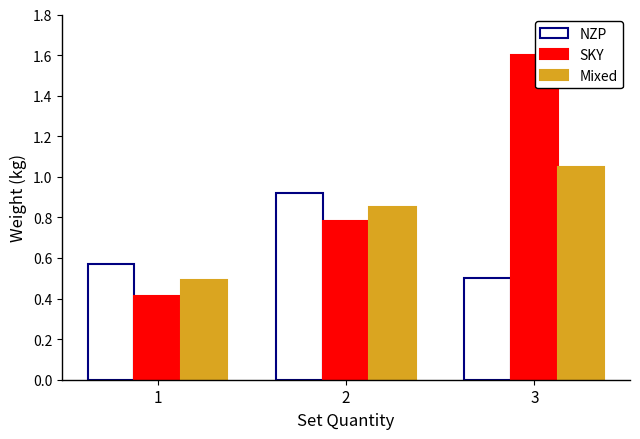

Are the bars grouped side by side (vs. stacked)?

Yes